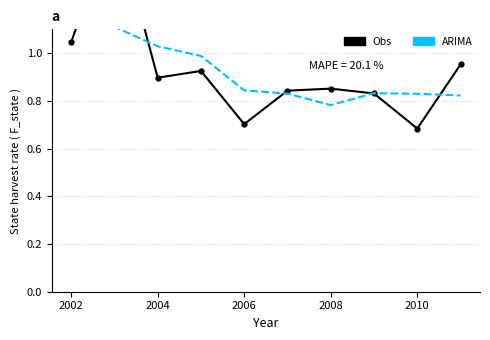

How many intersections are there between ARIMA and Obs?

5